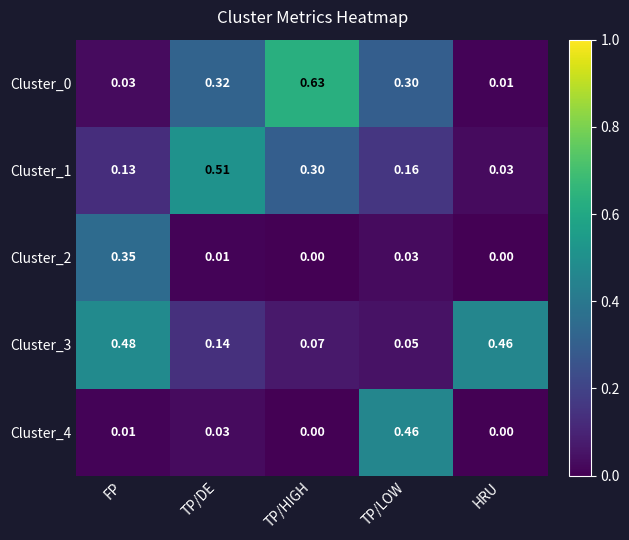

List the labels in order of Cluster_3 value, smallest first.

TP/LOW, TP/HIGH, TP/DE, HRU, FP